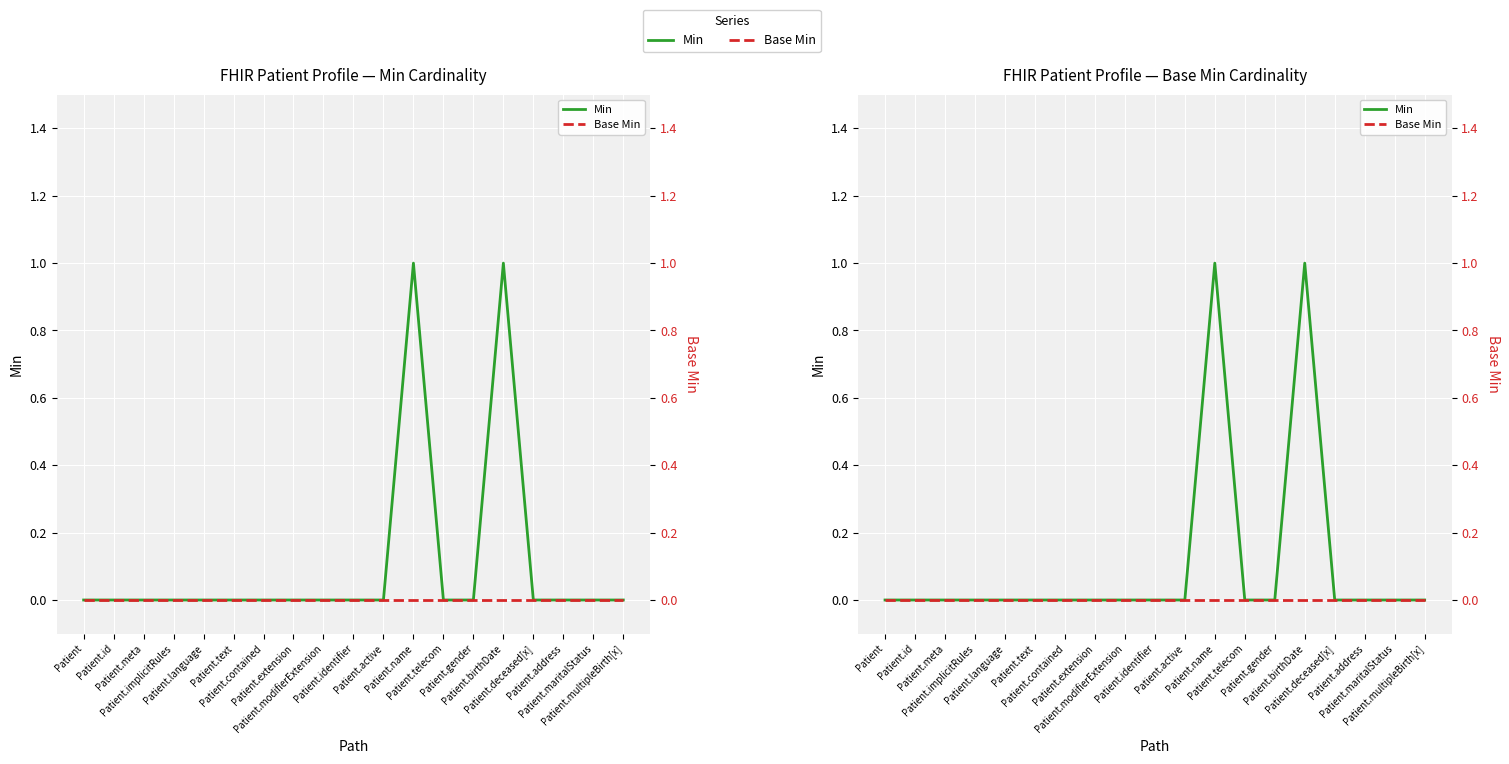

True or false: Base Min and Min cross at least once.

False